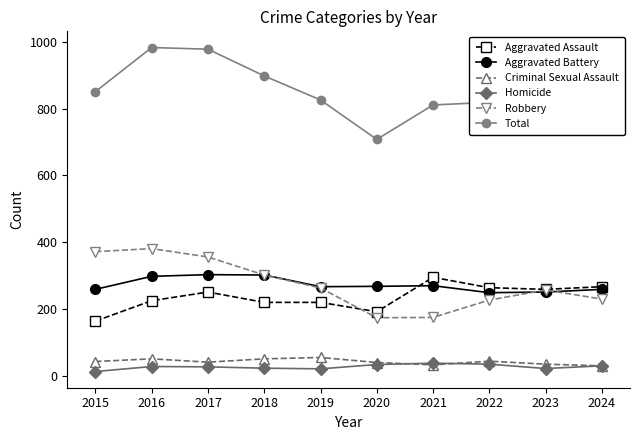

What is the minimum value for Criminal Sexual Assault?

30